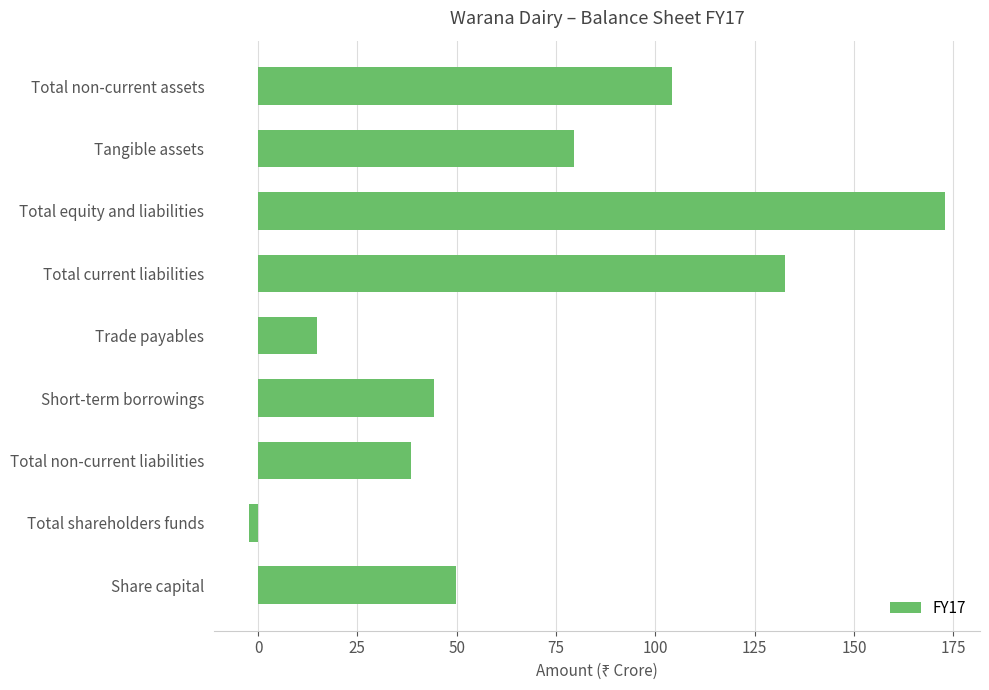

At which category does the chart reach its peak across all series?

Total equity and liabilities